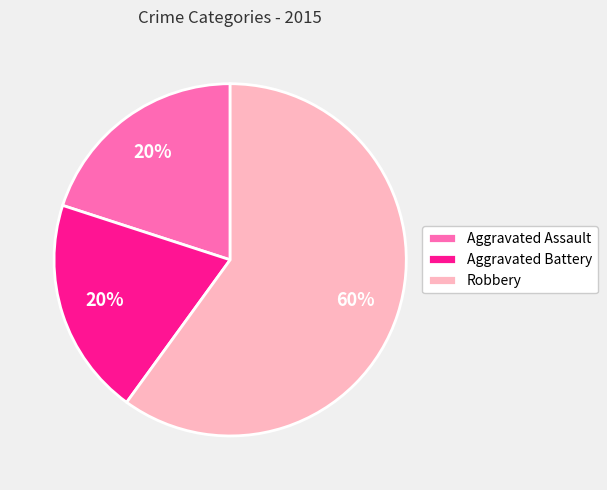

Combined, do Aggravated Assault and Robbery account for over 50%?

Yes